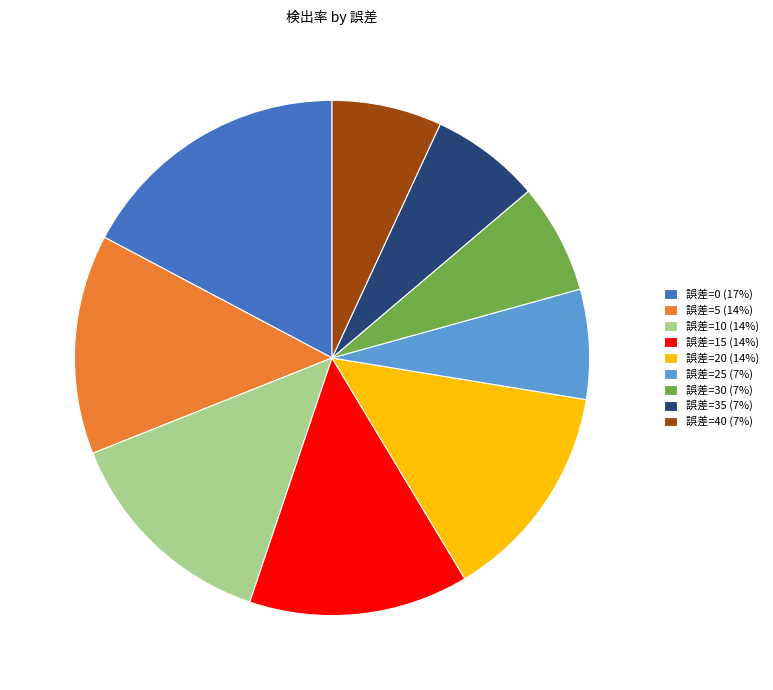

Which slice is the largest?

誤差=0